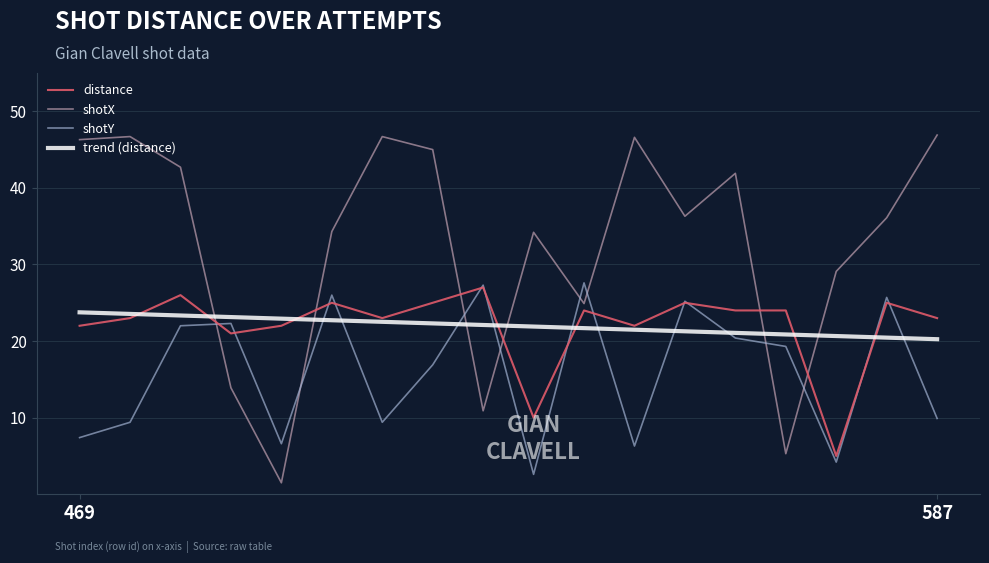

Which series has the largest total across all categories?

shotX